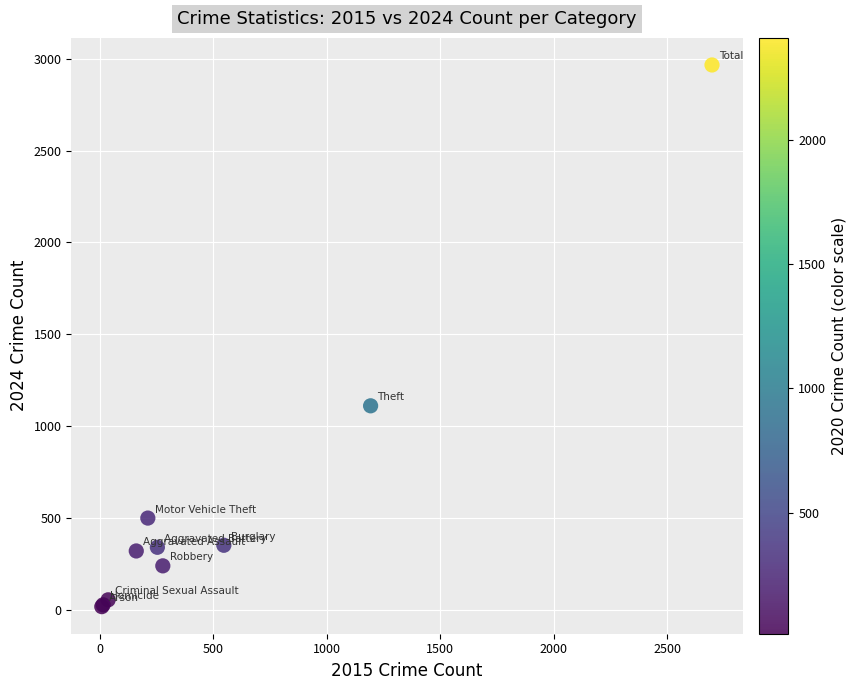

What Y value in the scatter plot is closest to 1492?

1111